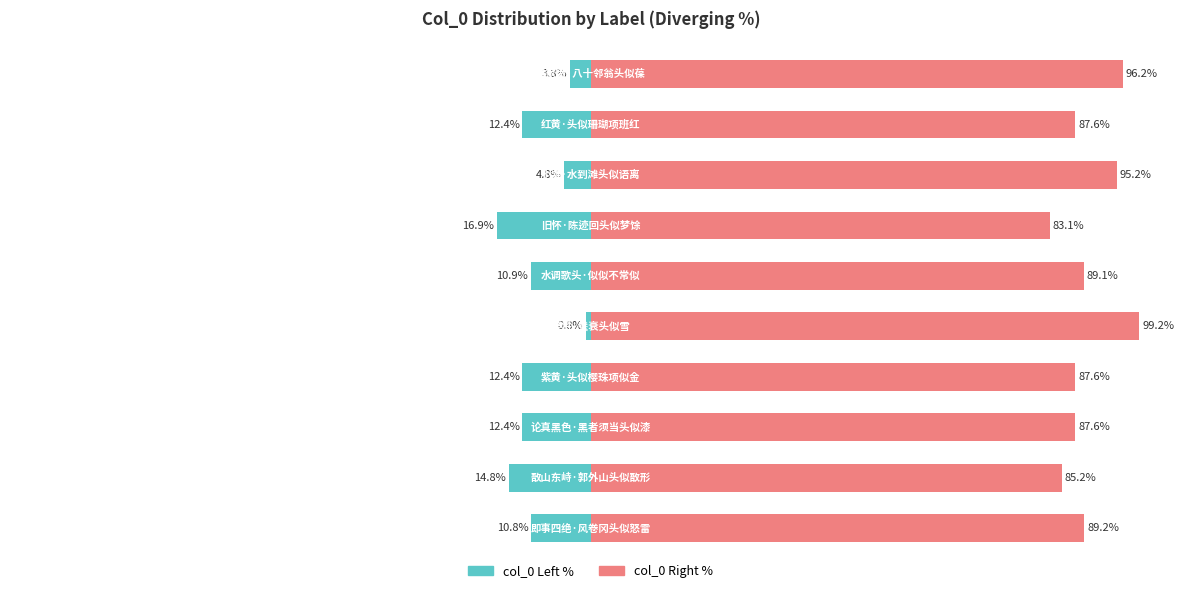

Read the col_0 (right) value at 9.

96.2